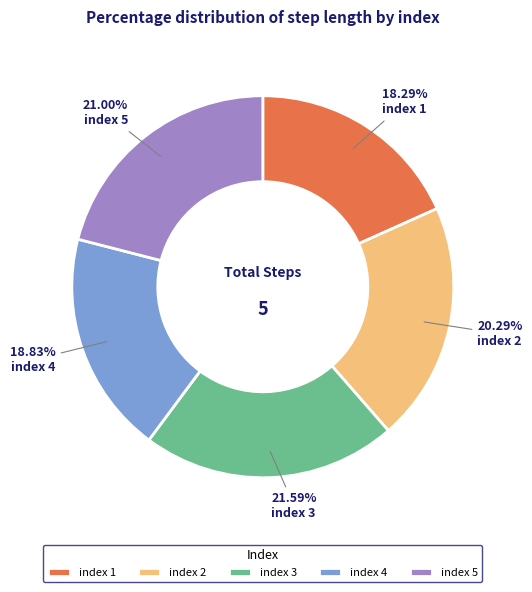

Count the number of slices in the pie.

5